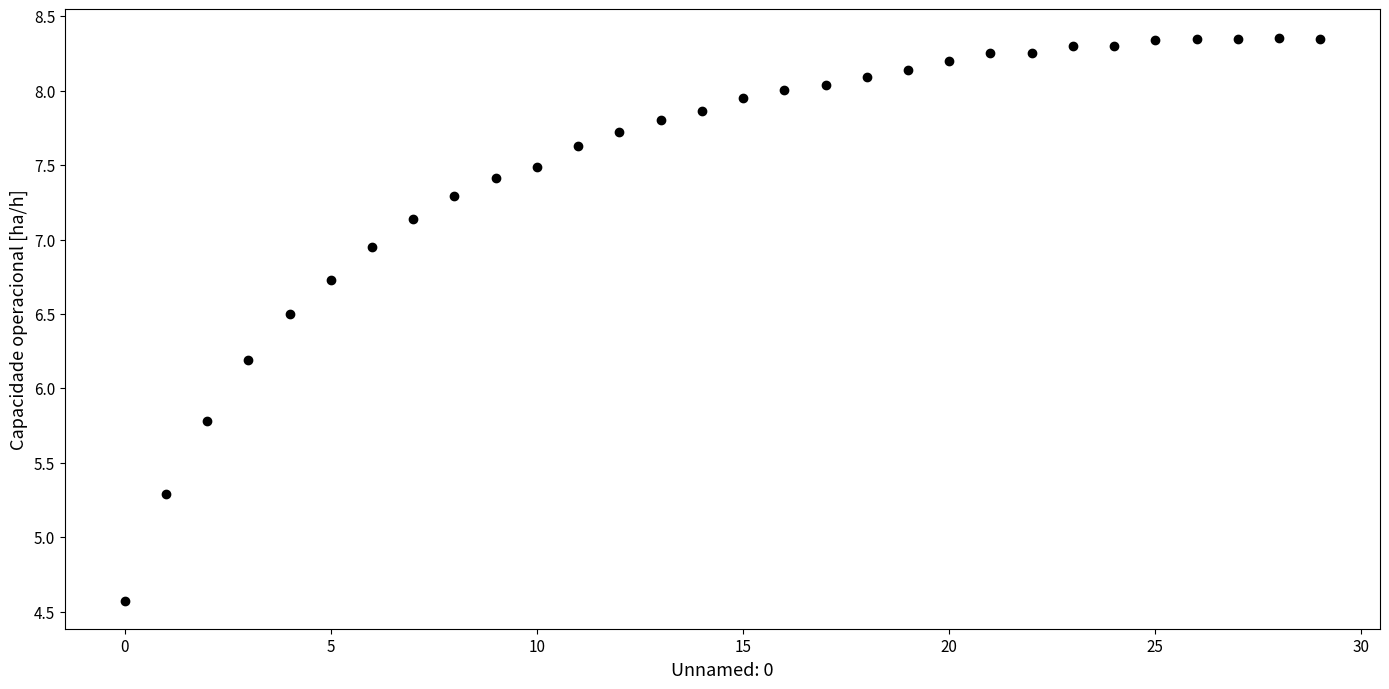

What is the range of Y values (max minus min)?

3.8